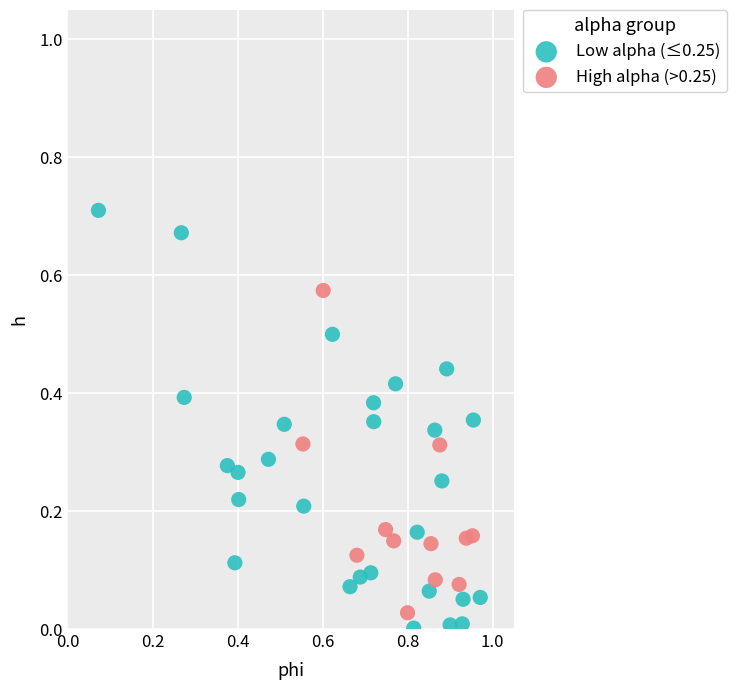

Which series has the widest spread of Y values?

Low alpha (≤0.25)